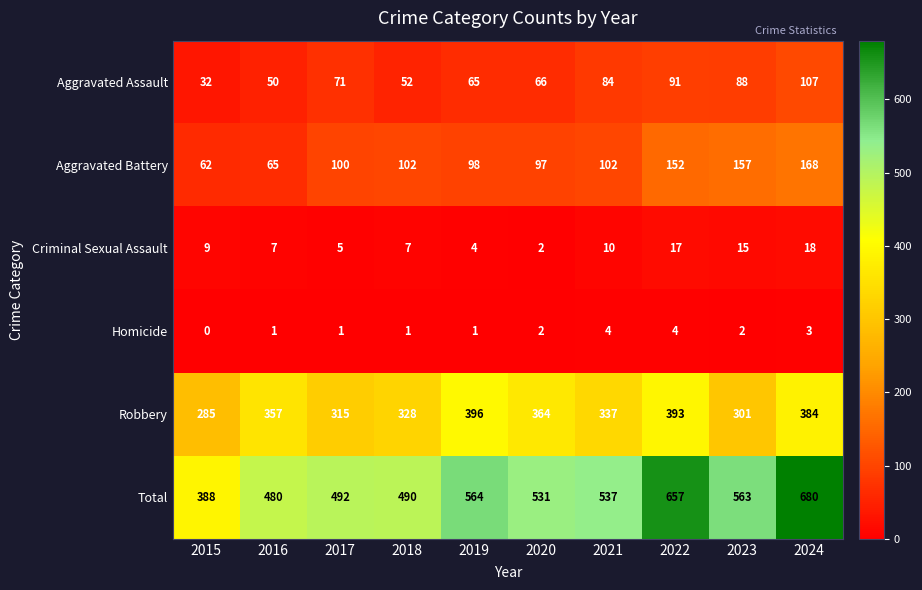

How many data points does each series have?

10